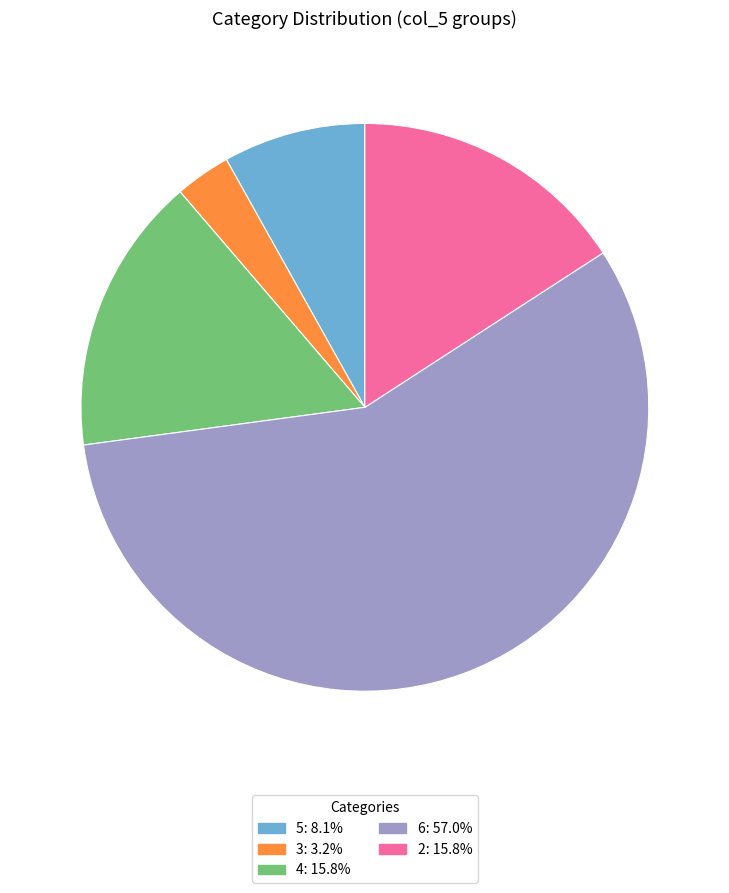

Is it true that 6 is 57% of the pie?

True